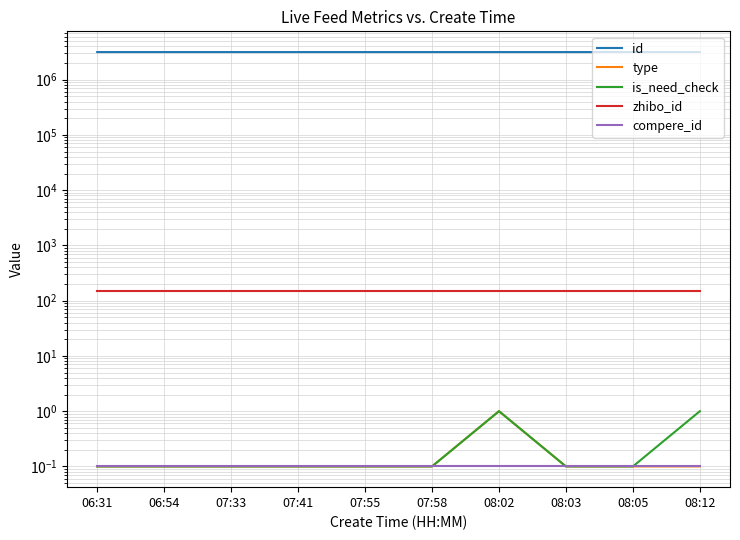

The type series shows 0.1 at 08:12. True or false?

True